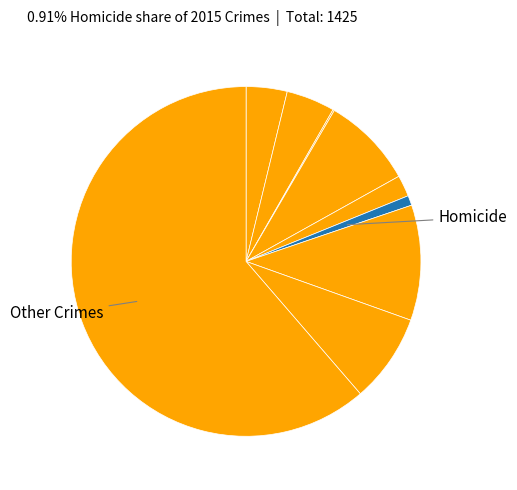

To the nearest percent, what is the difference between the largest and smallest slice percentages?

61%